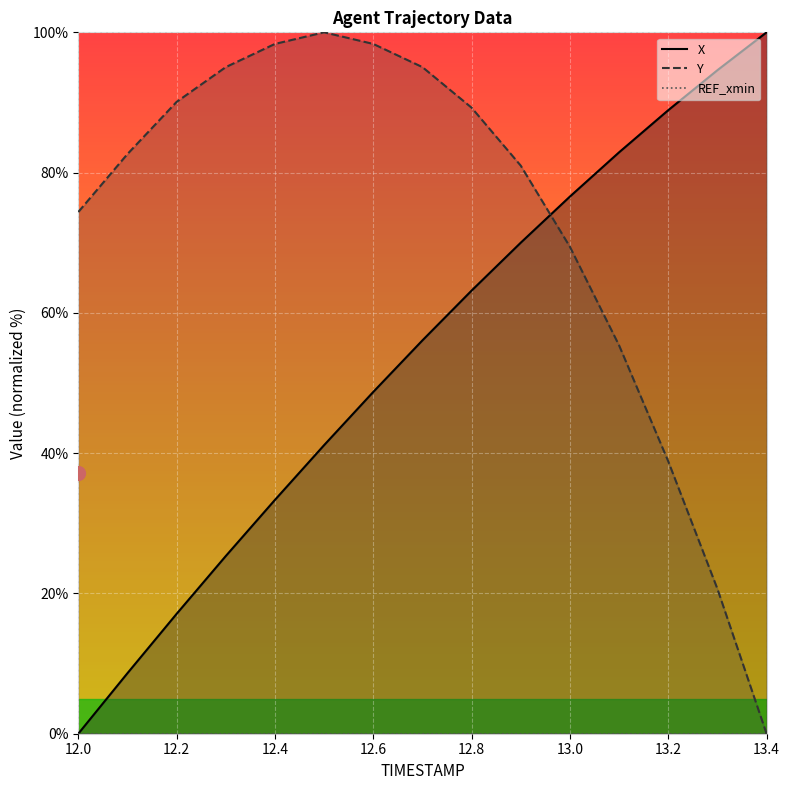

Reading left to right, what are all the values shown in this chart?

X: 0.0	8.6	17.1	25.3	33.3	41.1	48.7	56.1	63.2	70.0	76.6	82.9	88.9	94.6	100.0
Y: 74.4	82.6	90.1	95.0	98.3	100.0	98.3	95.0	89.3	81.0	69.4	55.4	38.8	20.7	0.0